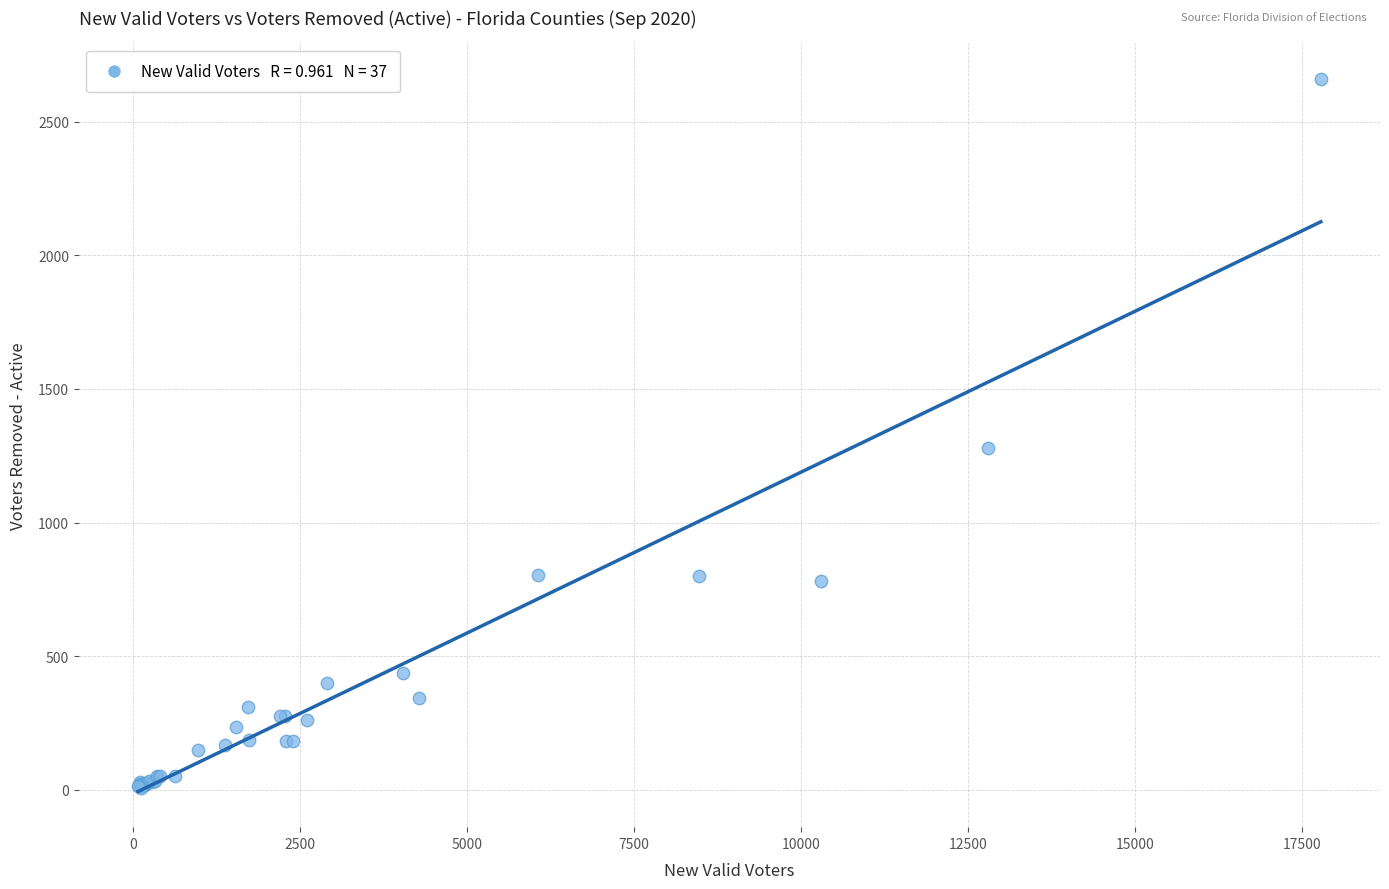

What Y value in the scatter plot is closest to 1334?

1279